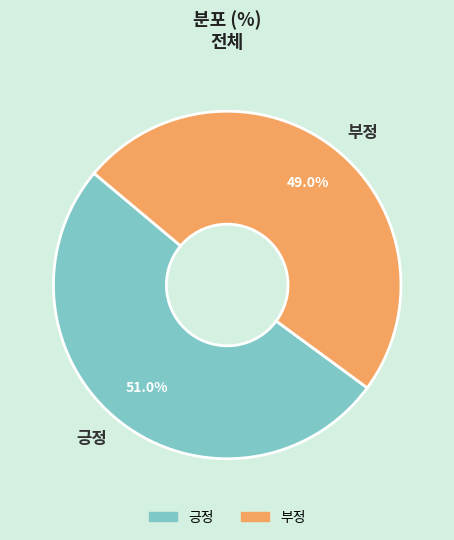

Is 부정 the majority of the pie?

No